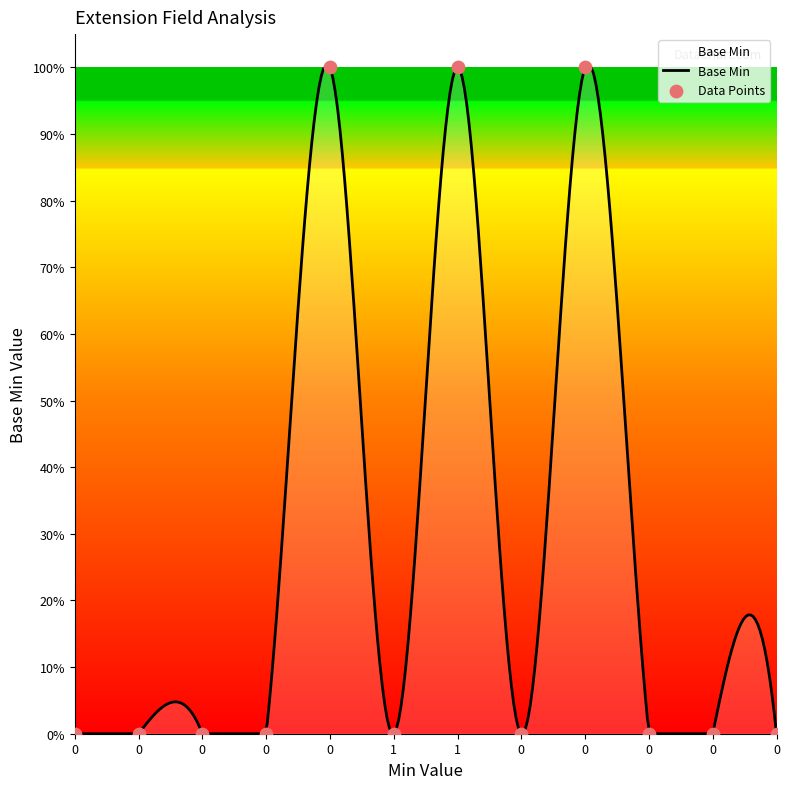

What is the change in value from 0 to 0?

-1